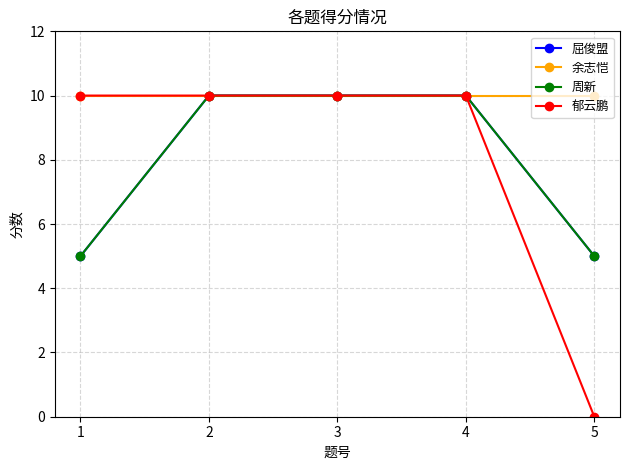

What is the average value of the 屈俊盟 series?

8